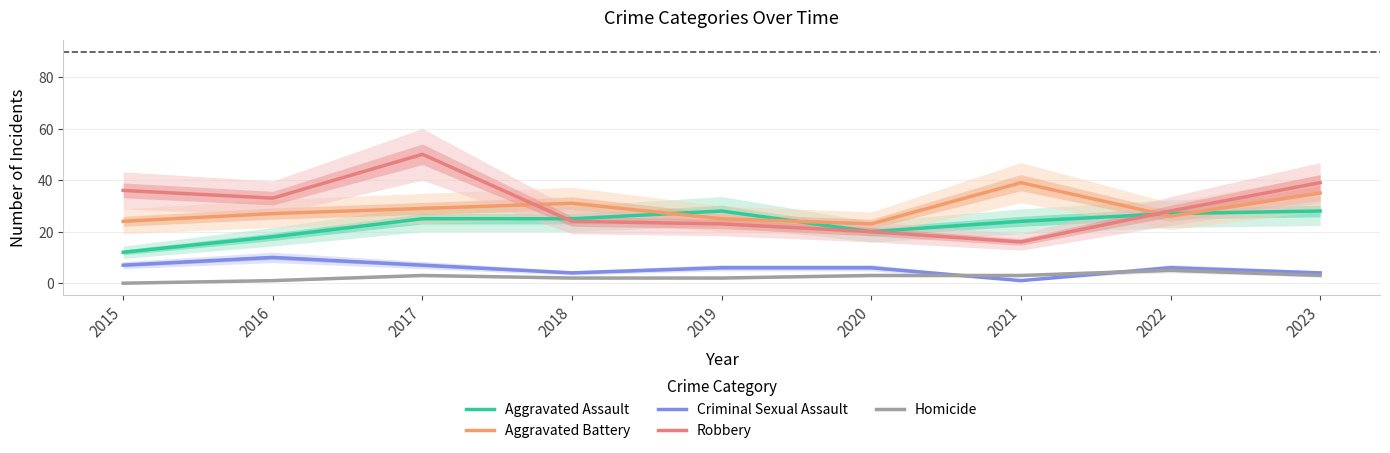

Is it true that Aggravated Battery equals 51 at 2021?

False